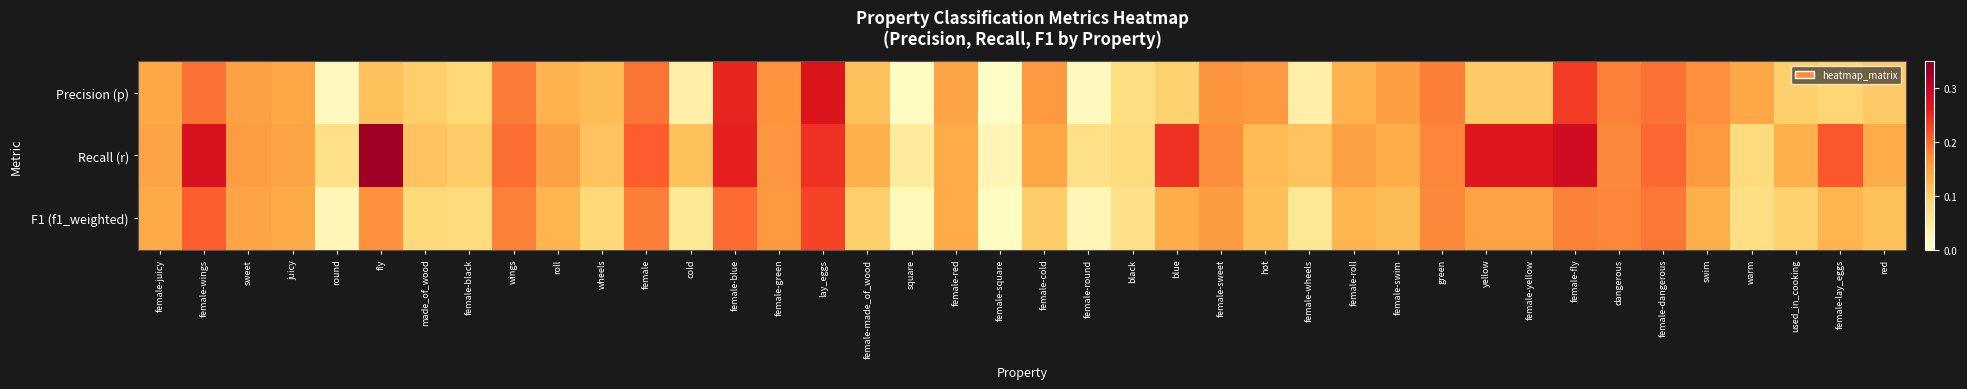

Reading right to left, list all the values displayed in this chart.

Precision (p): red=0.1	female-lay_eggs=0.1	used_in_cooking=0.1	warm=0.1	swim=0.2	female-dangerous=0.2	dangerous=0.2	female-fly=0.2	female-yellow=0.1	yellow=0.1	green=0.2	female-swim=0.2	female-roll=0.1	female-wheels=0.0	hot=0.2	female-sweet=0.2	blue=0.1	black=0.1	female-round=0.0	female-cold=0.2	female-square=0.0	female-red=0.1	square=0.0	female-made_of_wood=0.1	lay_eggs=0.3	female-green=0.2	female-blue=0.3	cold=0.0	female=0.2	wheels=0.1	roll=0.1	wings=0.2	female-black=0.1	made_of_wood=0.1	fly=0.1	round=0.0	juicy=0.1	sweet=0.2	female-wings=0.2	female-juicy=0.1
Recall (r): red=0.1	female-lay_eggs=0.2	used_in_cooking=0.1	warm=0.1	swim=0.2	female-dangerous=0.2	dangerous=0.2	female-fly=0.3	female-yellow=0.3	yellow=0.3	green=0.2	female-swim=0.1	female-roll=0.2	female-wheels=0.1	hot=0.1	female-sweet=0.2	blue=0.2	black=0.1	female-round=0.1	female-cold=0.1	female-square=0.0	female-red=0.1	square=0.0	female-made_of_wood=0.1	lay_eggs=0.2	female-green=0.2	female-blue=0.3	cold=0.1	female=0.2	wheels=0.1	roll=0.2	wings=0.2	female-black=0.1	made_of_wood=0.1	fly=0.3	round=0.1	juicy=0.1	sweet=0.2	female-wings=0.3	female-juicy=0.1
F1 (f1_weighted): red=0.1	female-lay_eggs=0.1	used_in_cooking=0.1	warm=0.1	swim=0.1	female-dangerous=0.2	dangerous=0.2	female-fly=0.2	female-yellow=0.1	yellow=0.1	green=0.2	female-swim=0.1	female-roll=0.1	female-wheels=0.1	hot=0.1	female-sweet=0.2	blue=0.1	black=0.1	female-round=0.0	female-cold=0.1	female-square=0.0	female-red=0.1	square=0.0	female-made_of_wood=0.1	lay_eggs=0.2	female-green=0.2	female-blue=0.2	cold=0.1	female=0.2	wheels=0.1	roll=0.1	wings=0.2	female-black=0.1	made_of_wood=0.1	fly=0.2	round=0.0	juicy=0.1	sweet=0.1	female-wings=0.2	female-juicy=0.1